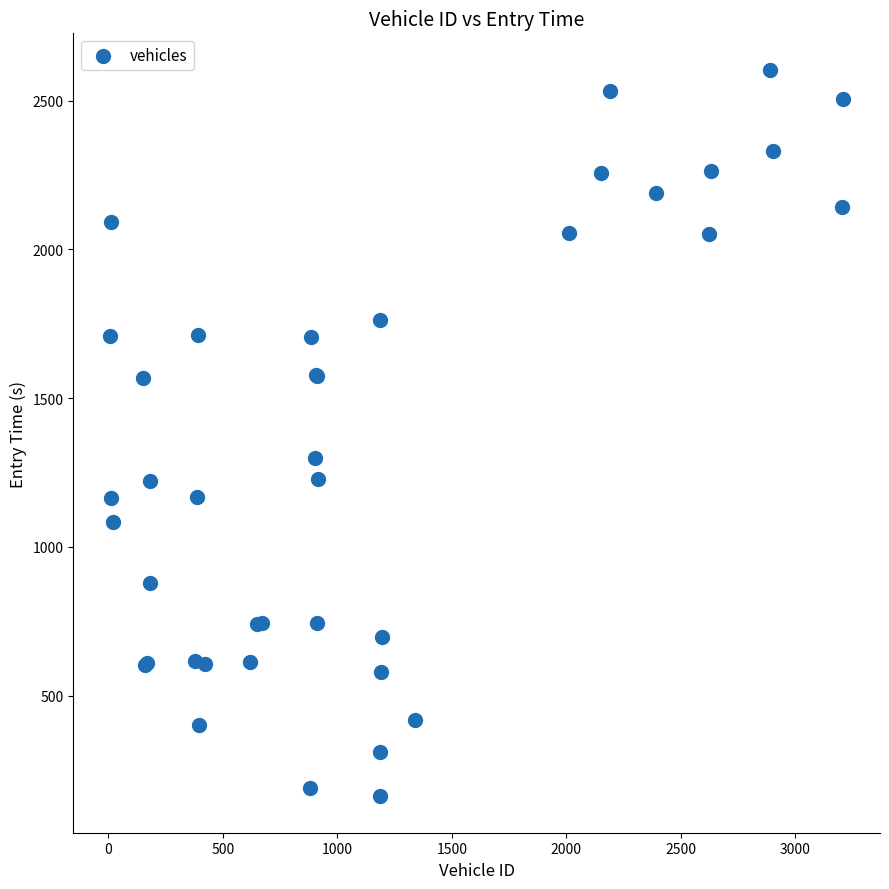

What Y value in the scatter plot is closest to 1382?

1297.9